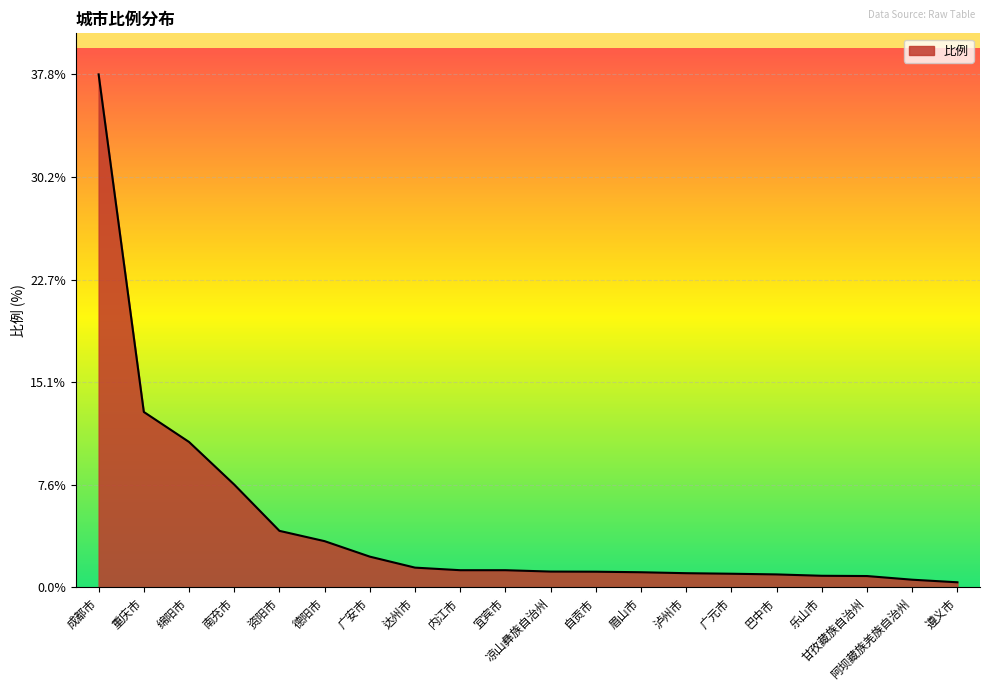

What position from the right is 凉山彝族自治州?

10